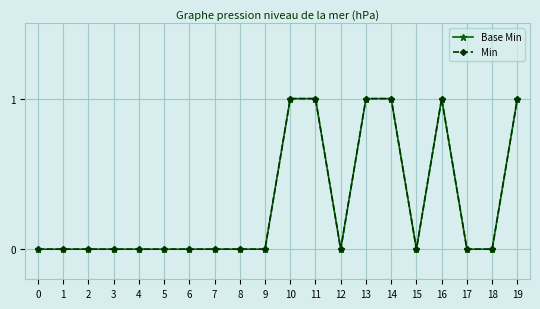

Does the chart have visible grid lines?

Yes